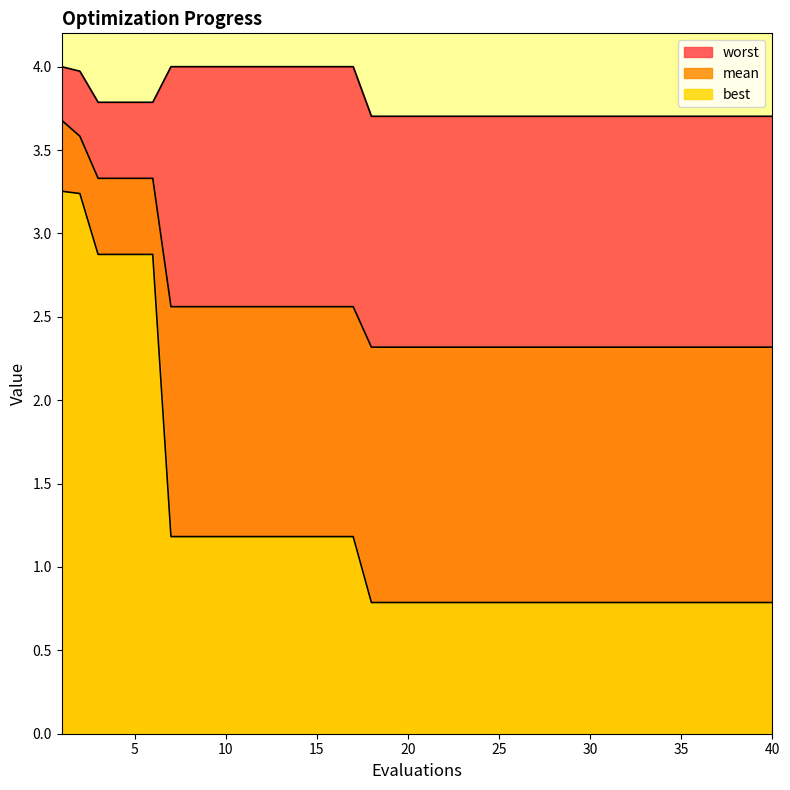

What are all the series names shown in the legend?

mean, best, worst